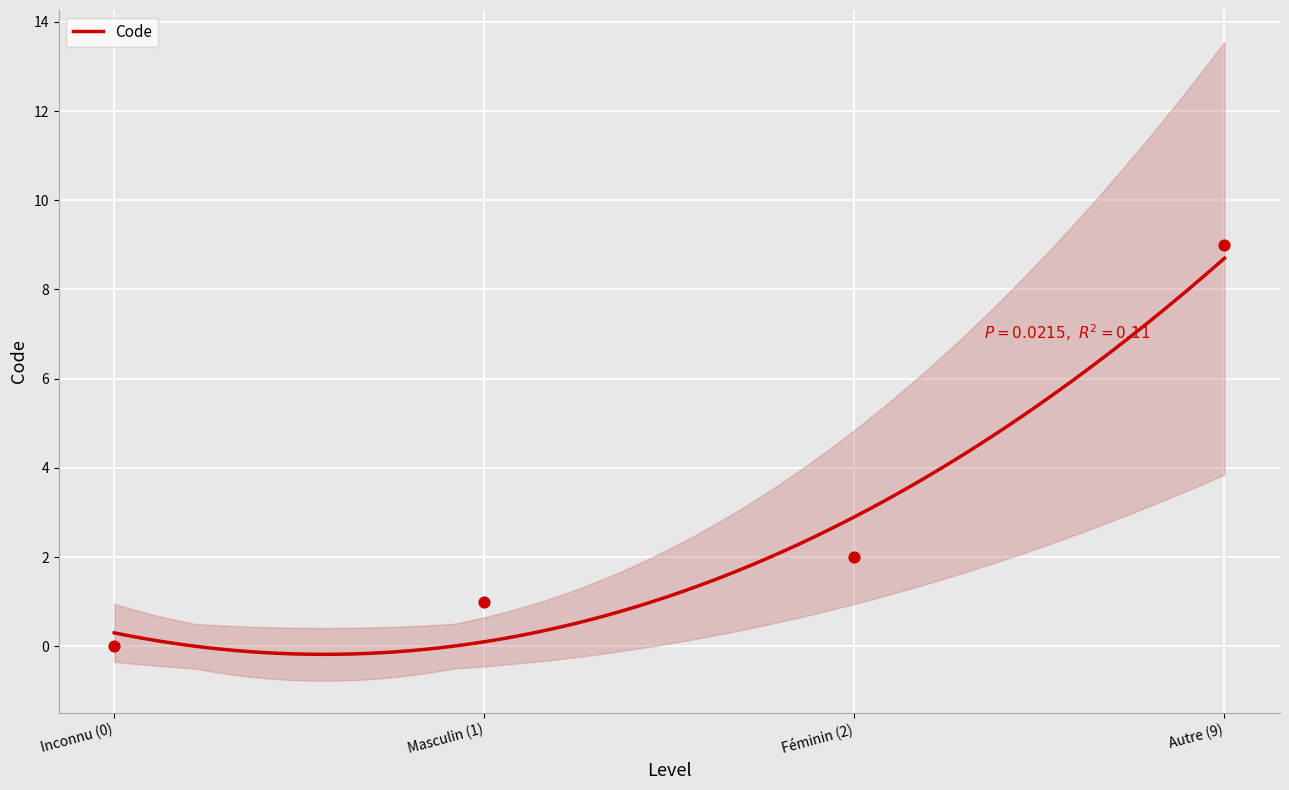

Which has a higher value, Masculin (1) or Inconnu (0)?

Masculin (1)